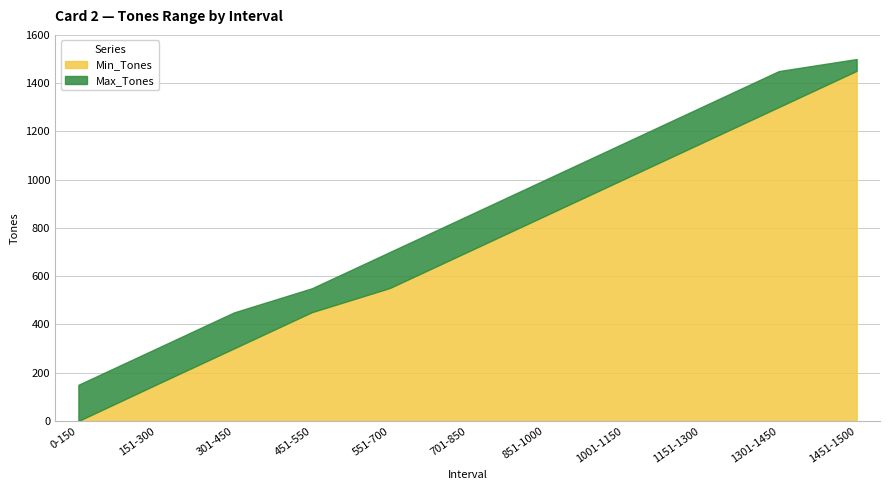

What is the maximum value shown in the chart?

1500